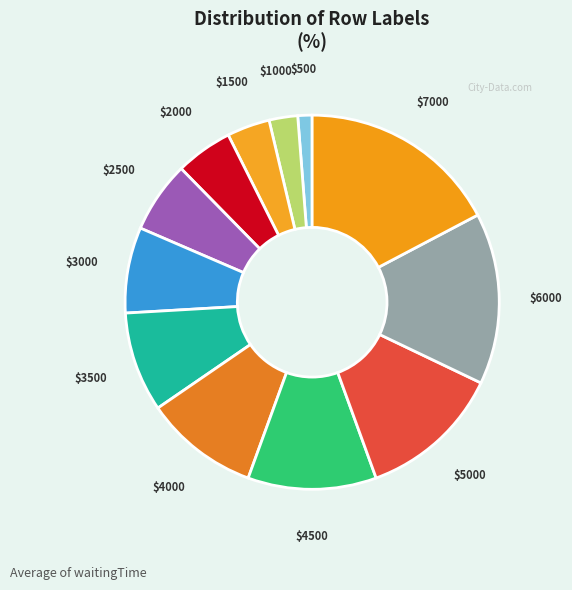

Is there any slice that represents more than half of the pie?

No